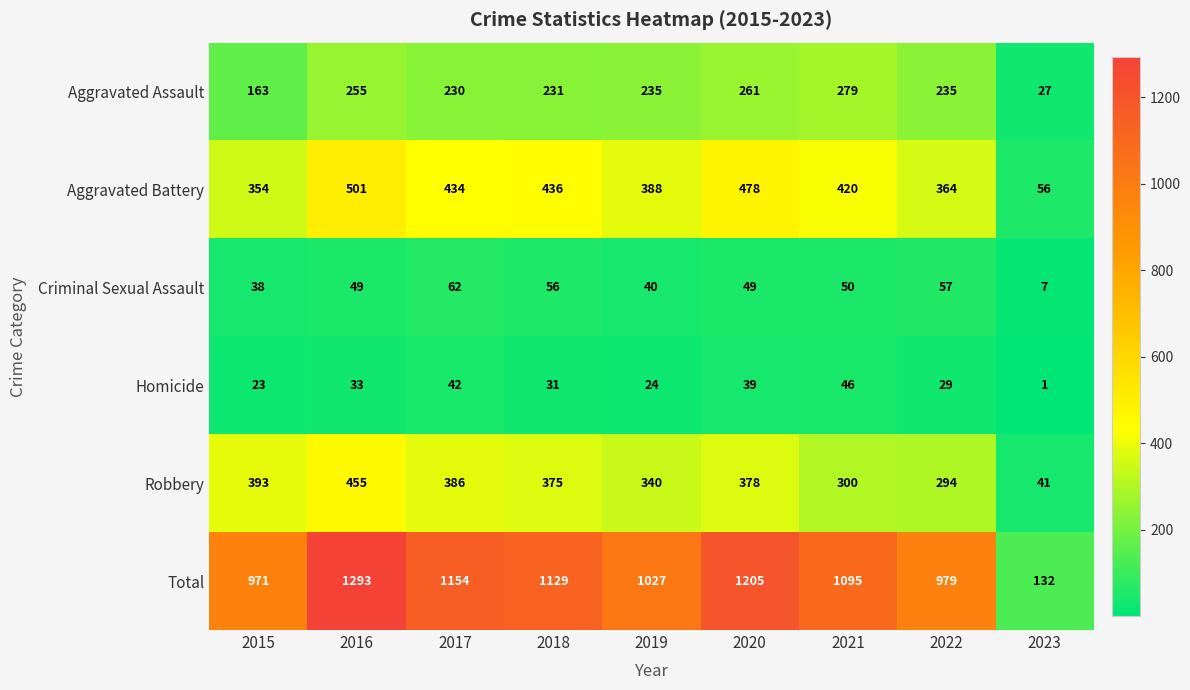

Which series has the largest range (max minus min)?

Total